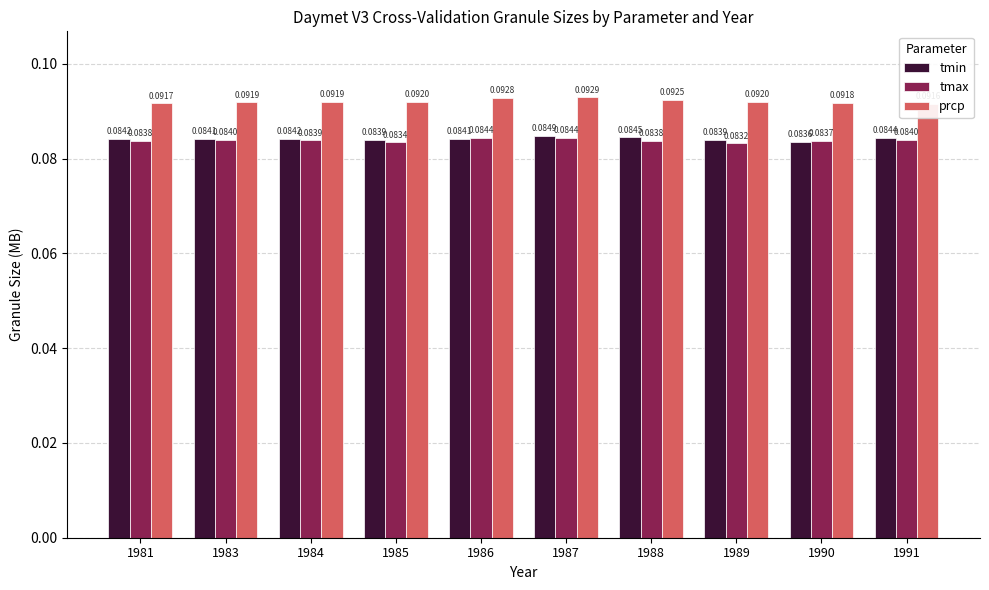

What is the sum of the prcp values at 1986 and 1983?

0.2